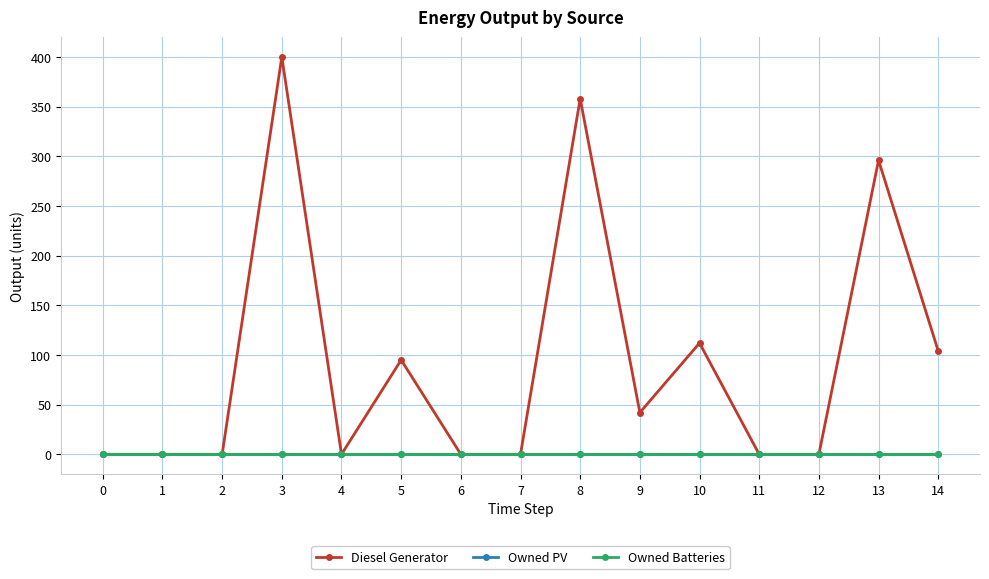

Reading left to right, extract all data points from this chart.

Diesel Generator: 0=0	1=0	2=0	3=400	4=0	5=95	6=0	7=0	8=358	9=42	10=112	11=0	12=0	13=296	14=104
Owned PV: 0=0	1=0	2=0	3=0	4=0	5=0	6=0	7=0	8=0	9=0	10=0	11=0	12=0	13=0	14=0
Owned Batteries: 0=0	1=0	2=0	3=0	4=0	5=0	6=0	7=0	8=0	9=0	10=0	11=0	12=0	13=0	14=0